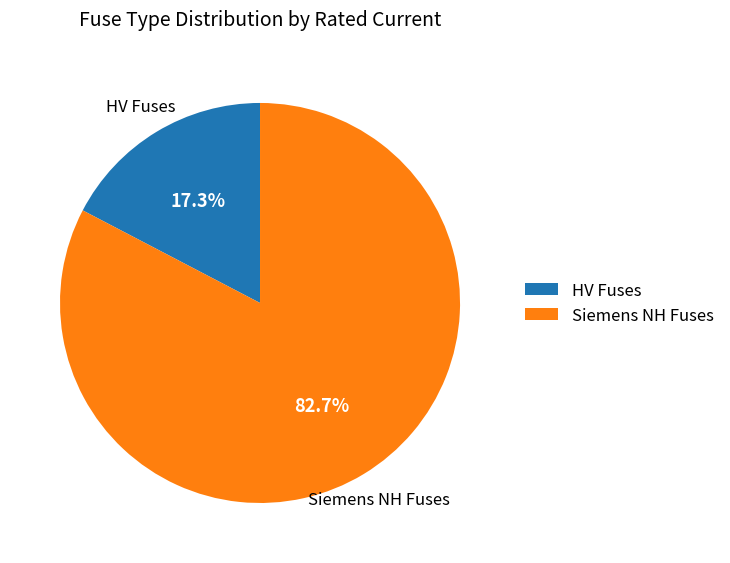

Combined, what portion of the pie is HV Fuses and Siemens NH Fuses?

100.0%